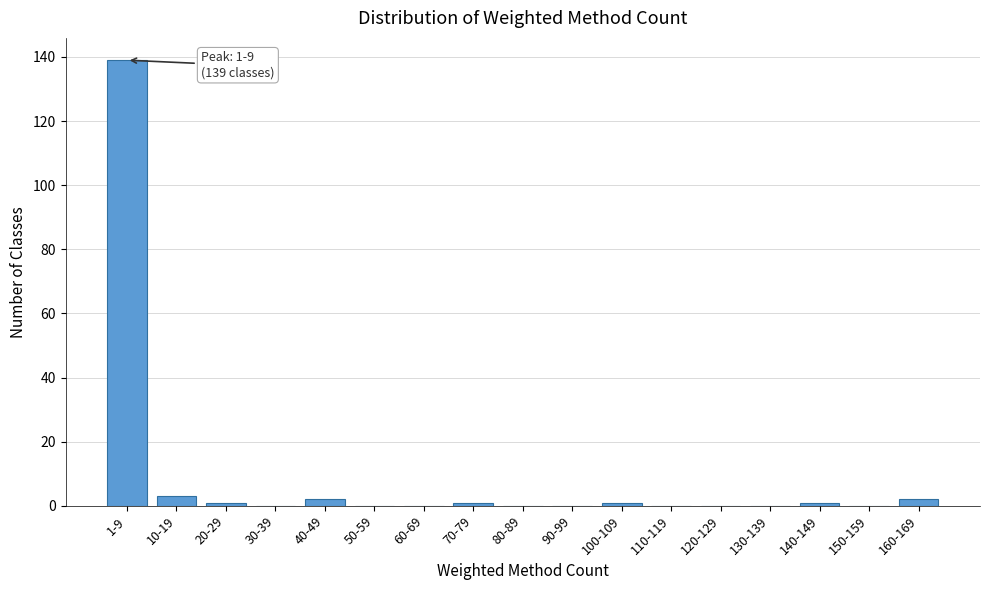

Reading right to left, list all the values displayed in this chart.

160-169=2	150-159=0	140-149=1	130-139=0	120-129=0	110-119=0	100-109=1	90-99=0	80-89=0	70-79=1	60-69=0	50-59=0	40-49=2	30-39=0	20-29=1	10-19=3	1-9=139